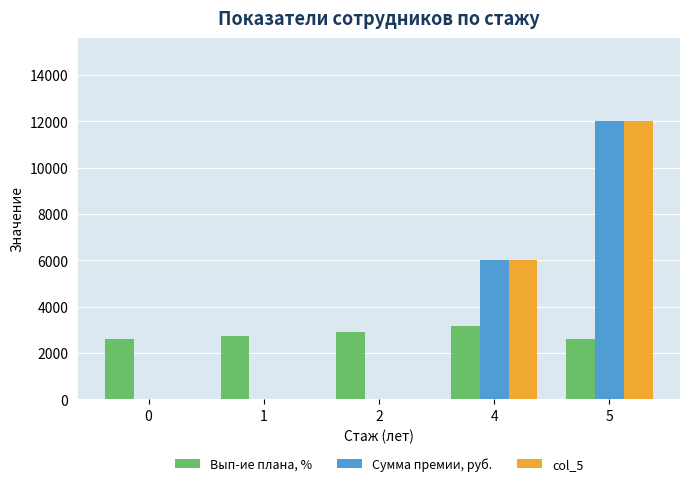

The value of Сумма премии, руб. at 2 is 0.0. True or false?

True